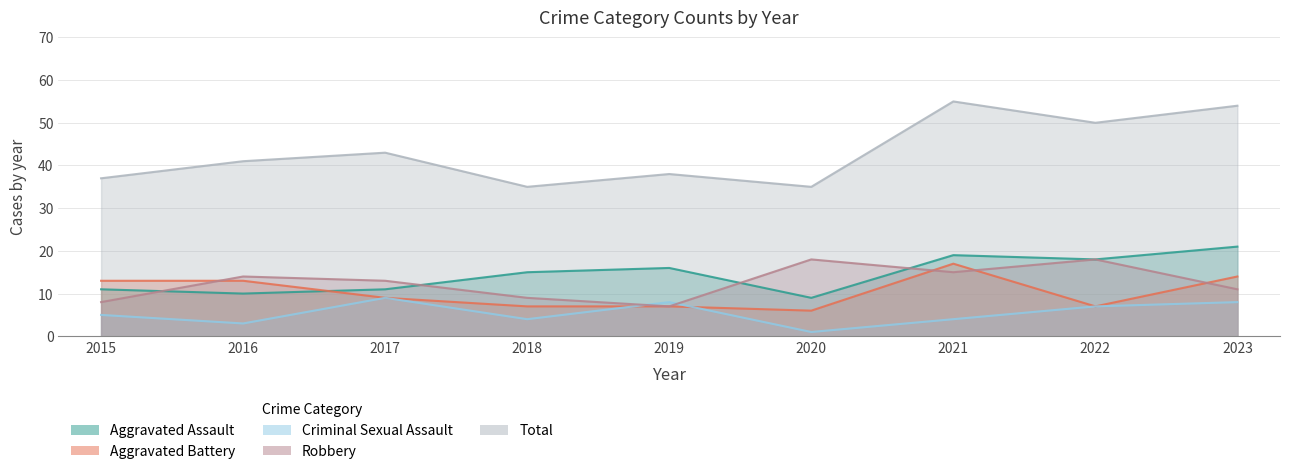

Which series has the widest spread of values?

Total